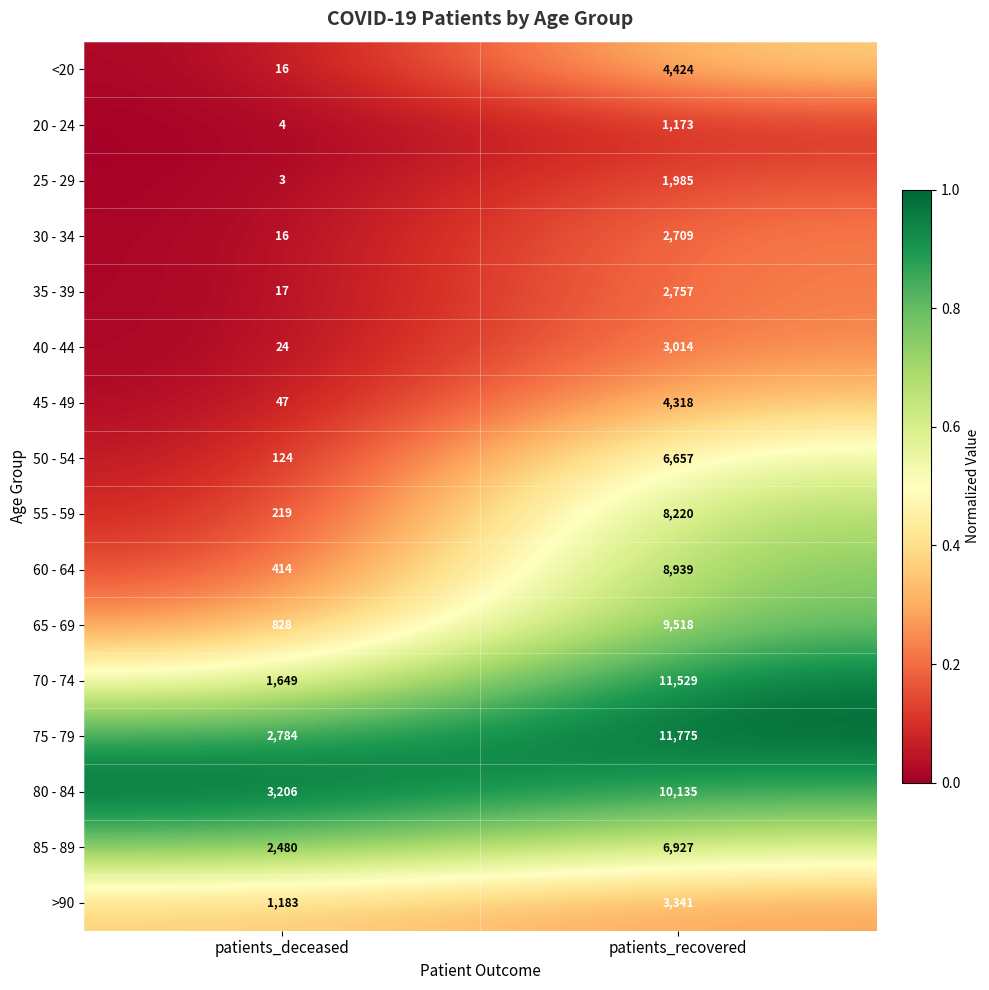

Rank the series by their maximum value, from highest to lowest.

75 - 79, 70 - 74, 80 - 84, 65 - 69, 60 - 64, 55 - 59, 85 - 89, 50 - 54, <20, 45 - 49, >90, 40 - 44, 35 - 39, 30 - 34, 25 - 29, 20 - 24